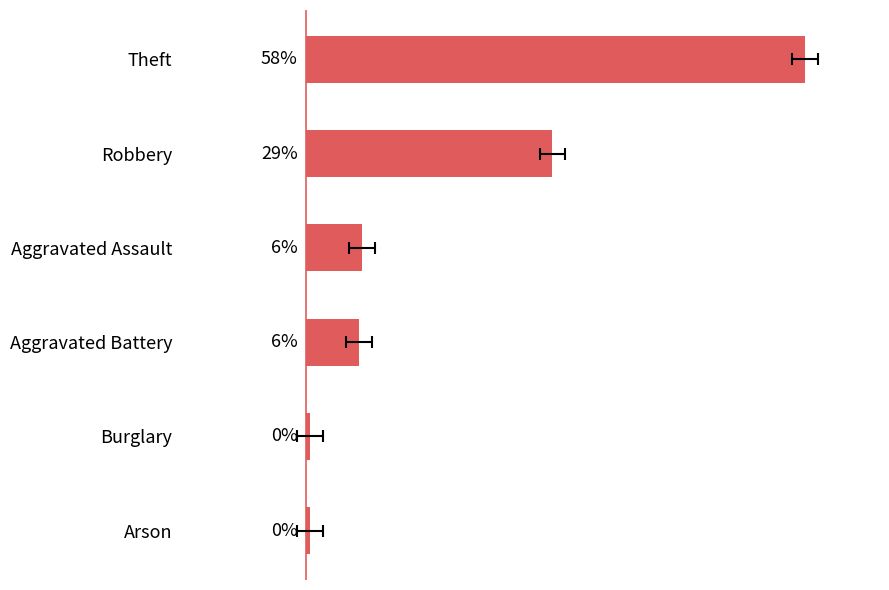

What is the difference between the second highest and second lowest values?

28.2